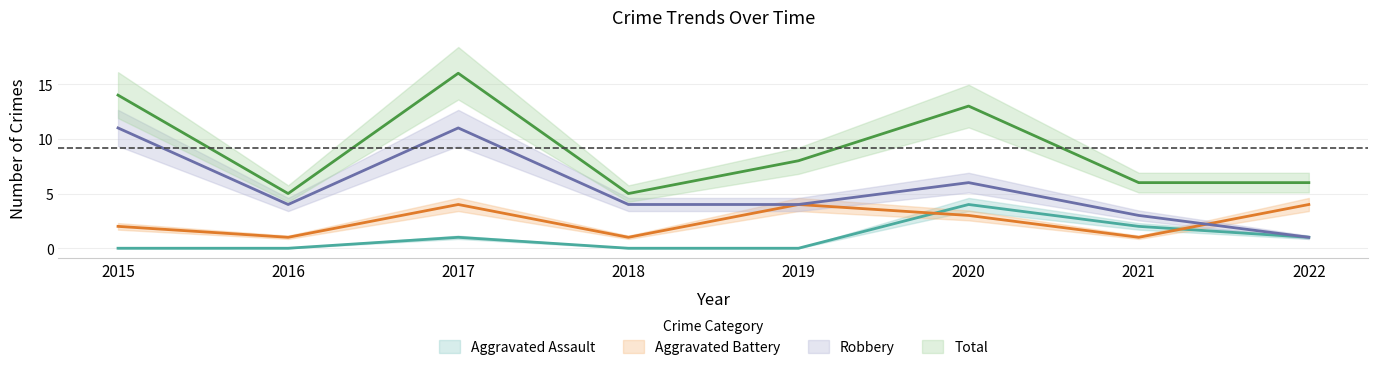

Reading left to right, what are all the values shown in this chart?

Aggravated Assault: 0	0	1	0	0	4	2	1
Aggravated Battery: 2	1	4	1	4	3	1	4
Robbery: 11	4	11	4	4	6	3	1
Total: 14	5	16	5	8	13	6	6